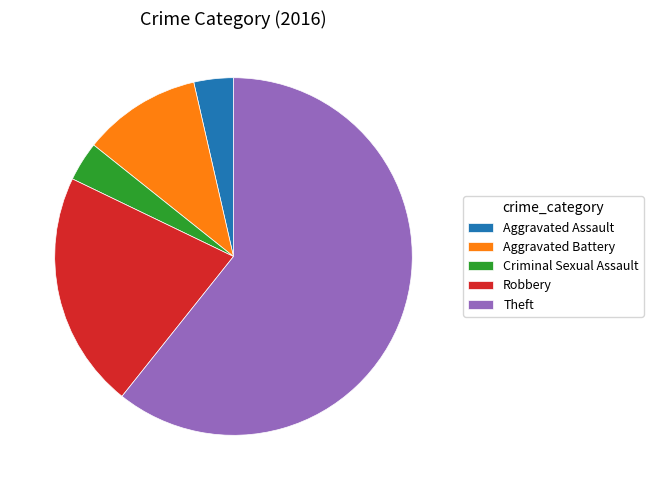

Which has a higher value, Aggravated Battery or Aggravated Assault?

Aggravated Battery